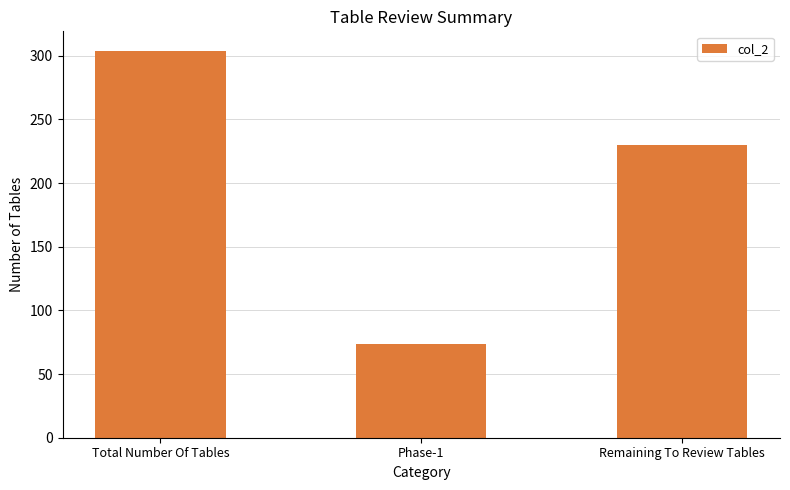

True or false: the data shows 304 at Total Number Of Tables.

True